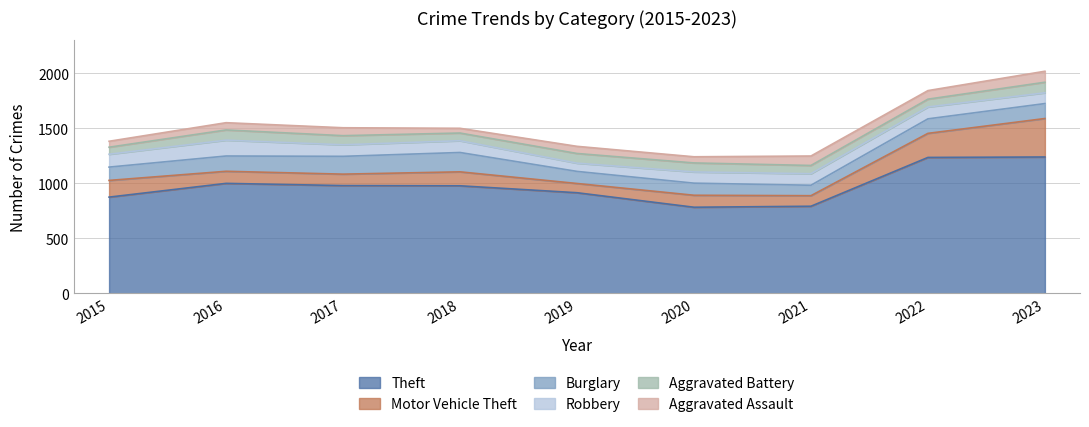

True or false: Aggravated Assault and Burglary intersect in this chart.

False